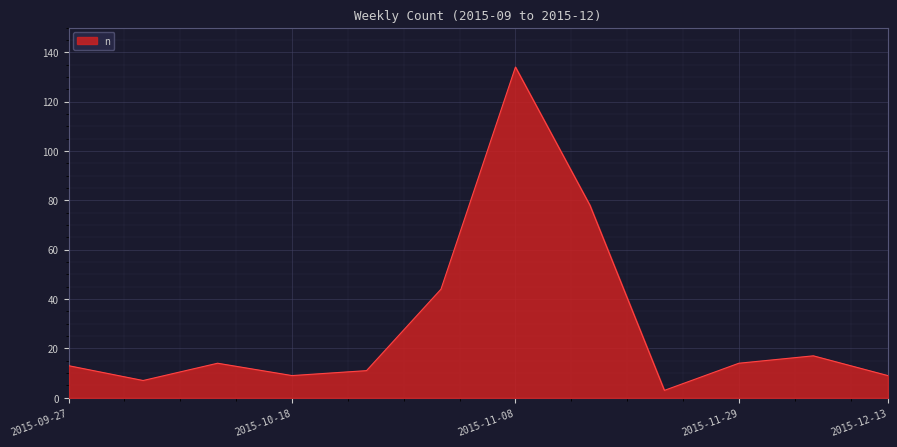

What is the difference between the maximum and minimum values?

131